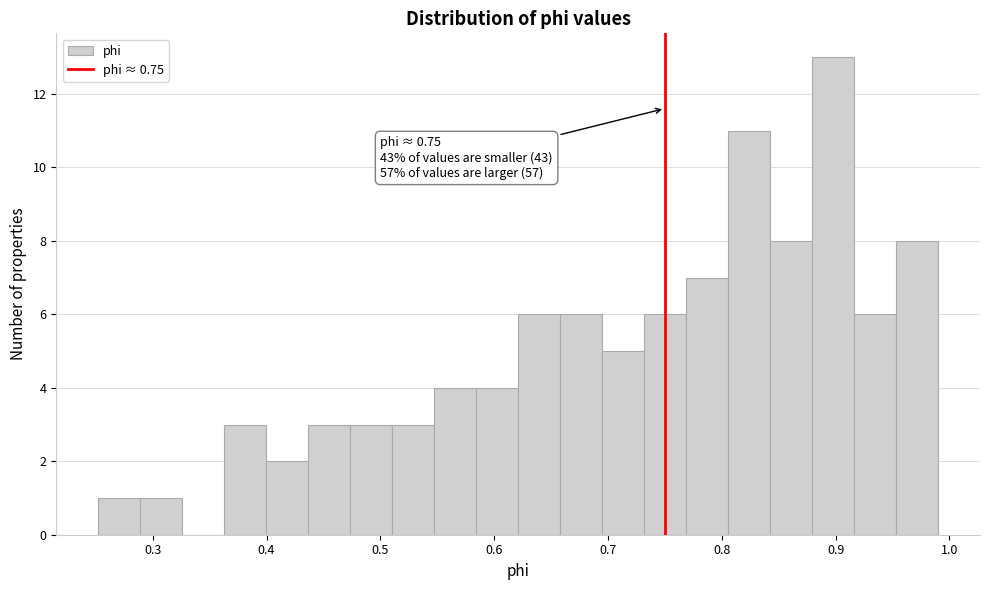

Read against the x-axis, roughly where is the centre of the tallest bar?

0.90